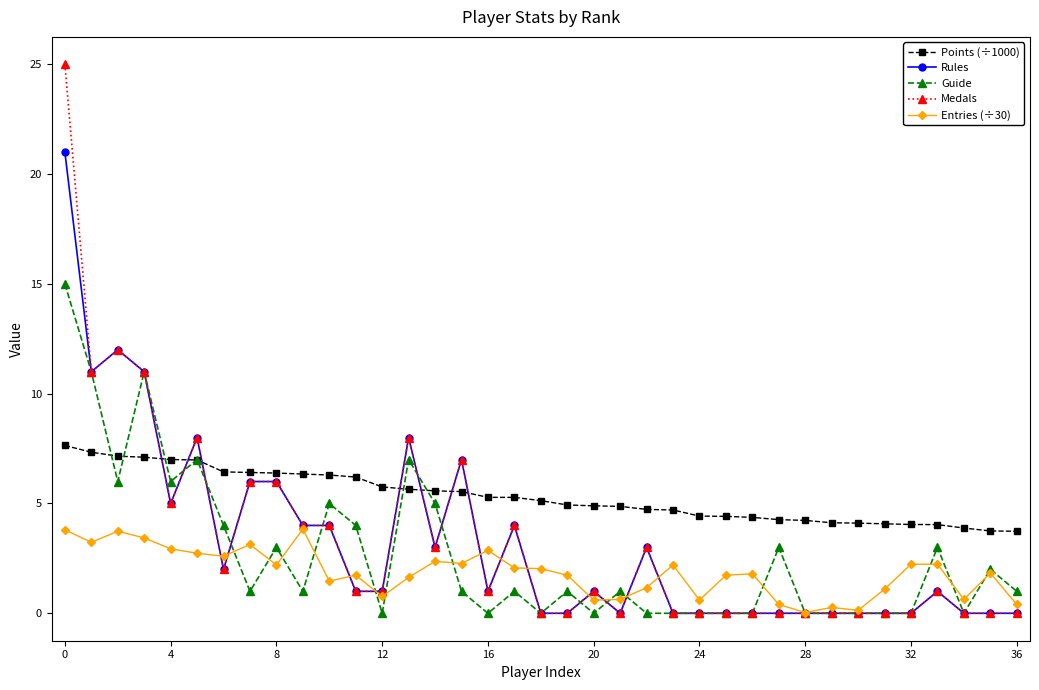

Which series ends up on top after the final intersection of Points (÷1000) and Rules?

Points (÷1000)